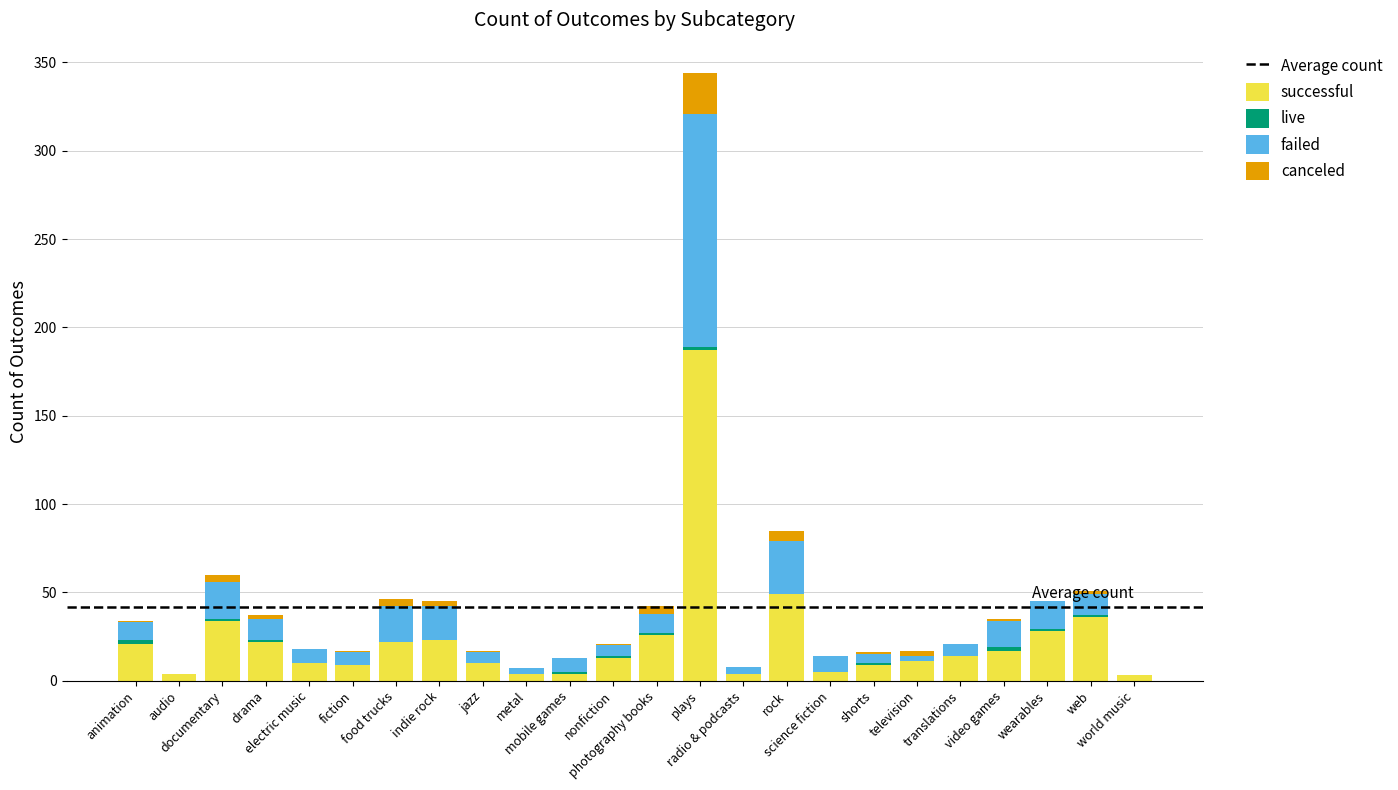

What is the highest value of the successful series?

187